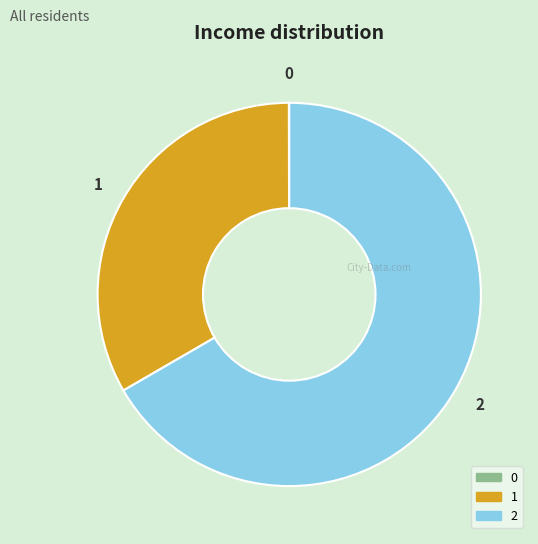

Which category has the biggest portion of the pie?

2